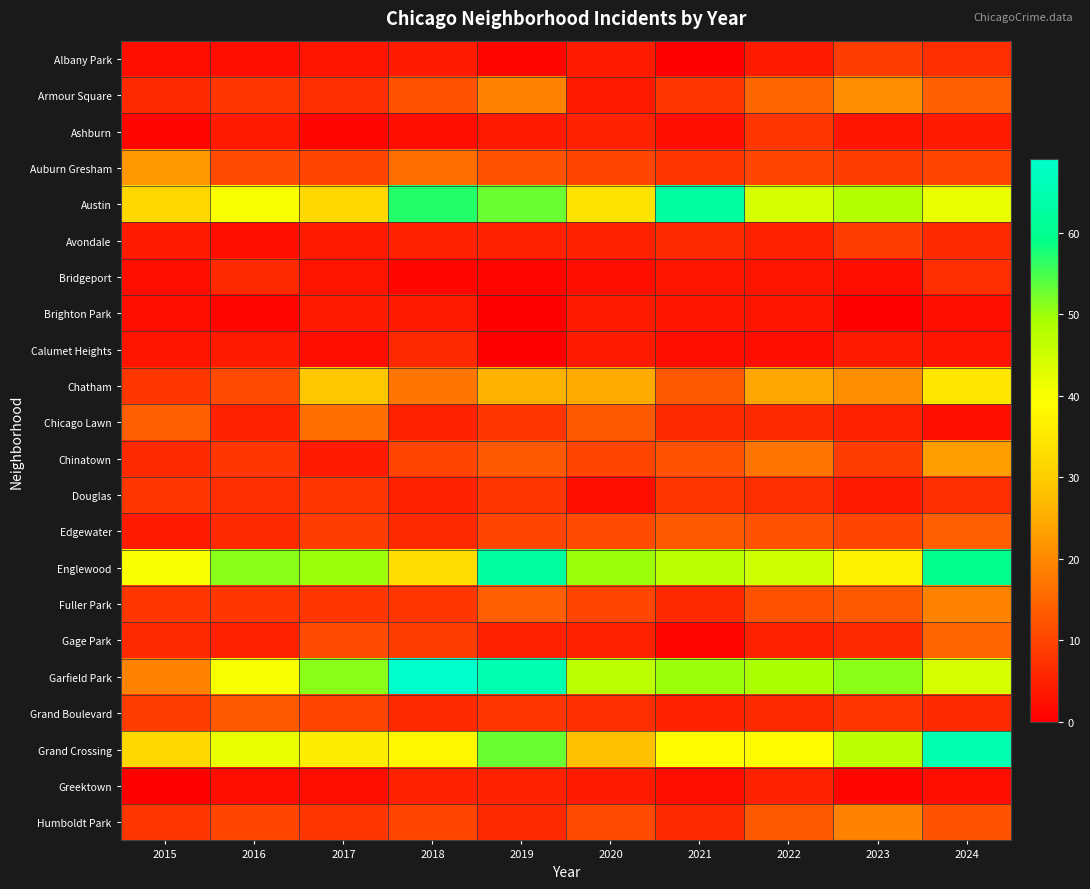

What is the total value across all series at 2019?

379